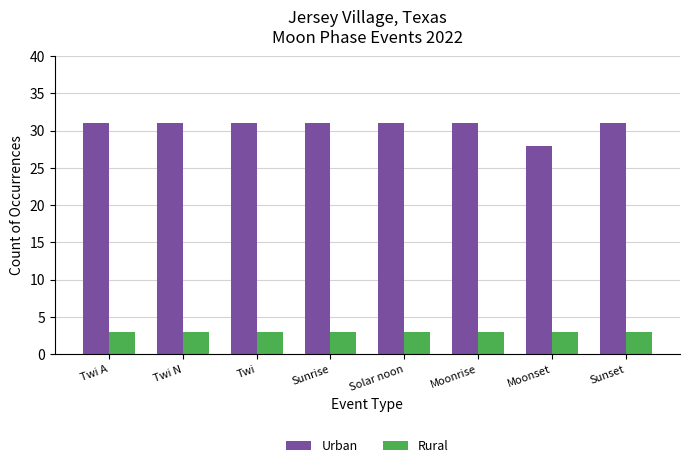

At which label is Urban closest to 29?

Moonset